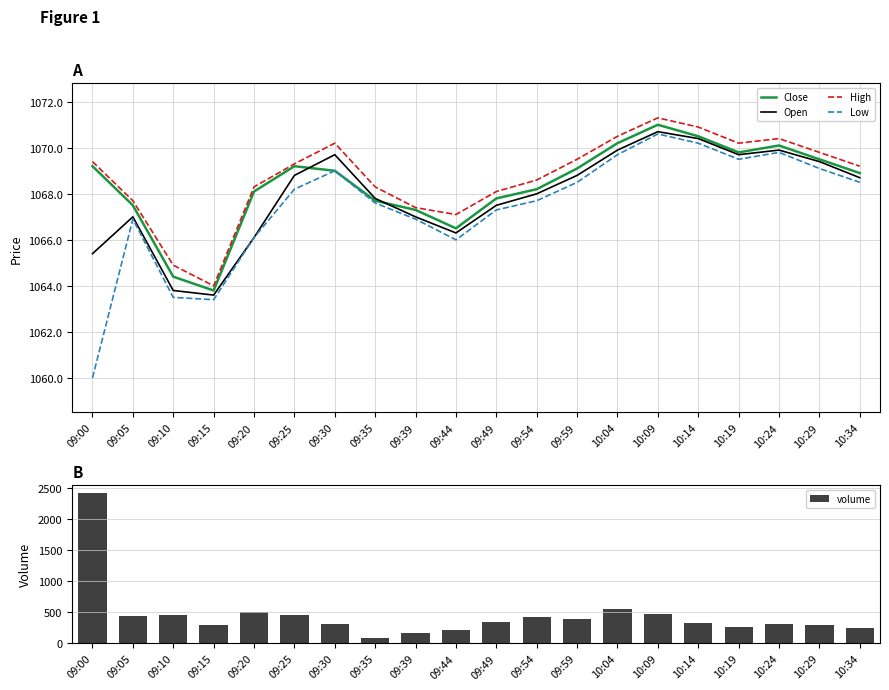

Reading right to left, what are all the values shown in this chart?

Close: 10:34=1068.9	10:29=1069.5	10:24=1070.1	10:19=1069.8	10:14=1070.5	10:09=1071.0	10:04=1070.2	09:59=1069.1	09:54=1068.2	09:49=1067.8	09:44=1066.5	09:39=1067.3	09:35=1067.7	09:30=1069.0	09:25=1069.2	09:20=1068.1	09:15=1063.8	09:10=1064.4	09:05=1067.5	09:00=1069.2
Open: 10:34=1068.7	10:29=1069.4	10:24=1069.9	10:19=1069.7	10:14=1070.4	10:09=1070.7	10:04=1069.9	09:59=1068.8	09:54=1068.0	09:49=1067.5	09:44=1066.3	09:39=1067.0	09:35=1067.8	09:30=1069.7	09:25=1068.8	09:20=1066.1	09:15=1063.6	09:10=1063.8	09:05=1067.0	09:00=1065.4
High: 10:34=1069.2	10:29=1069.8	10:24=1070.4	10:19=1070.2	10:14=1070.9	10:09=1071.3	10:04=1070.5	09:59=1069.5	09:54=1068.6	09:49=1068.1	09:44=1067.1	09:39=1067.4	09:35=1068.3	09:30=1070.2	09:25=1069.3	09:20=1068.3	09:15=1064.0	09:10=1064.9	09:05=1067.7	09:00=1069.4
Low: 10:34=1068.5	10:29=1069.1	10:24=1069.8	10:19=1069.5	10:14=1070.2	10:09=1070.6	10:04=1069.7	09:59=1068.5	09:54=1067.7	09:49=1067.3	09:44=1066.0	09:39=1066.9	09:35=1067.6	09:30=1069.0	09:25=1068.2	09:20=1066.1	09:15=1063.4	09:10=1063.5	09:05=1066.9	09:00=1060.0
volume: 10:34=250.0	10:29=290.0	10:24=310.0	10:19=270.0	10:14=320.0	10:09=480.0	10:04=560.0	09:59=390.0	09:54=420.0	09:49=350.0	09:44=210.0	09:39=172.0	09:35=86.0	09:30=308.0	09:25=456.0	09:20=512.0	09:15=301.0	09:10=455.0	09:05=448.0	09:00=2418.0